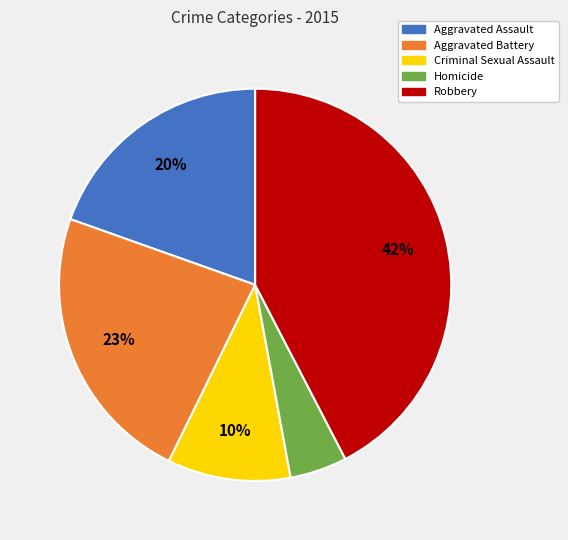

To the nearest percent, what percentage of the pie is Aggravated Battery?

23%